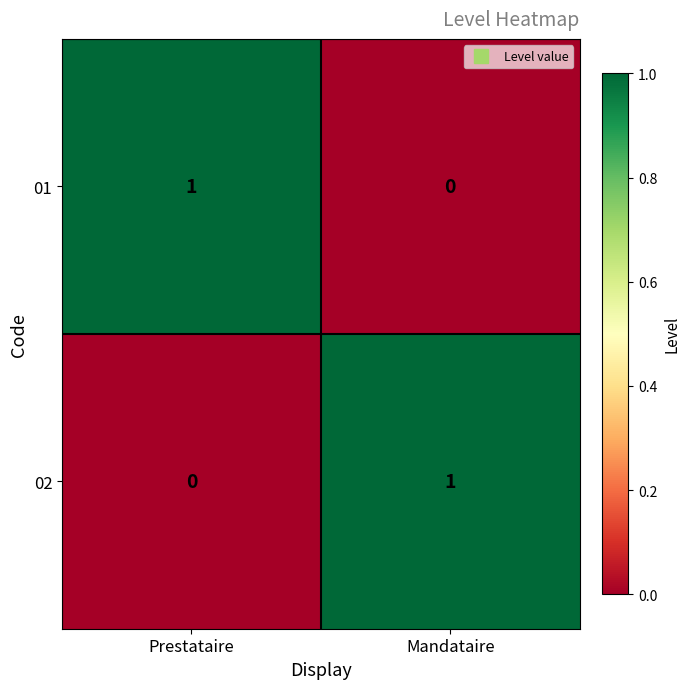

Is it true that 02 equals -1 at Prestataire?

False